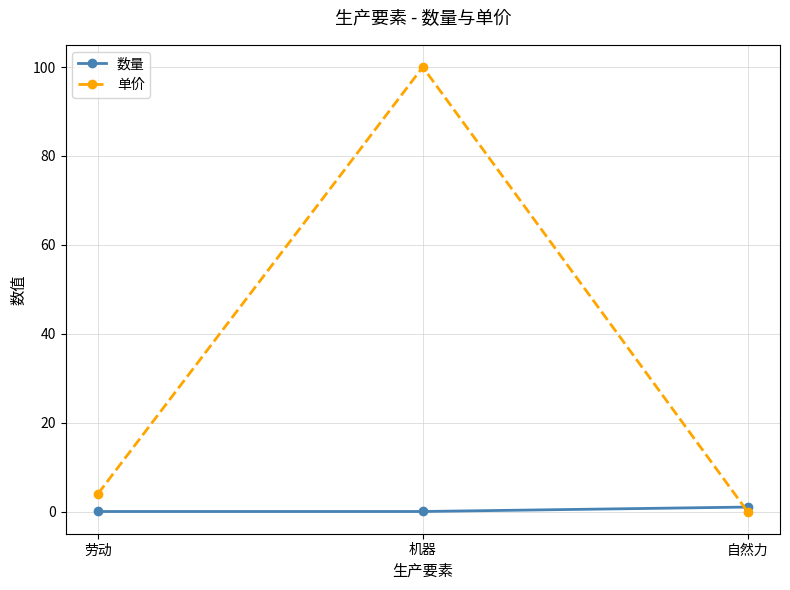

At which label does 单价 reach its peak?

机器